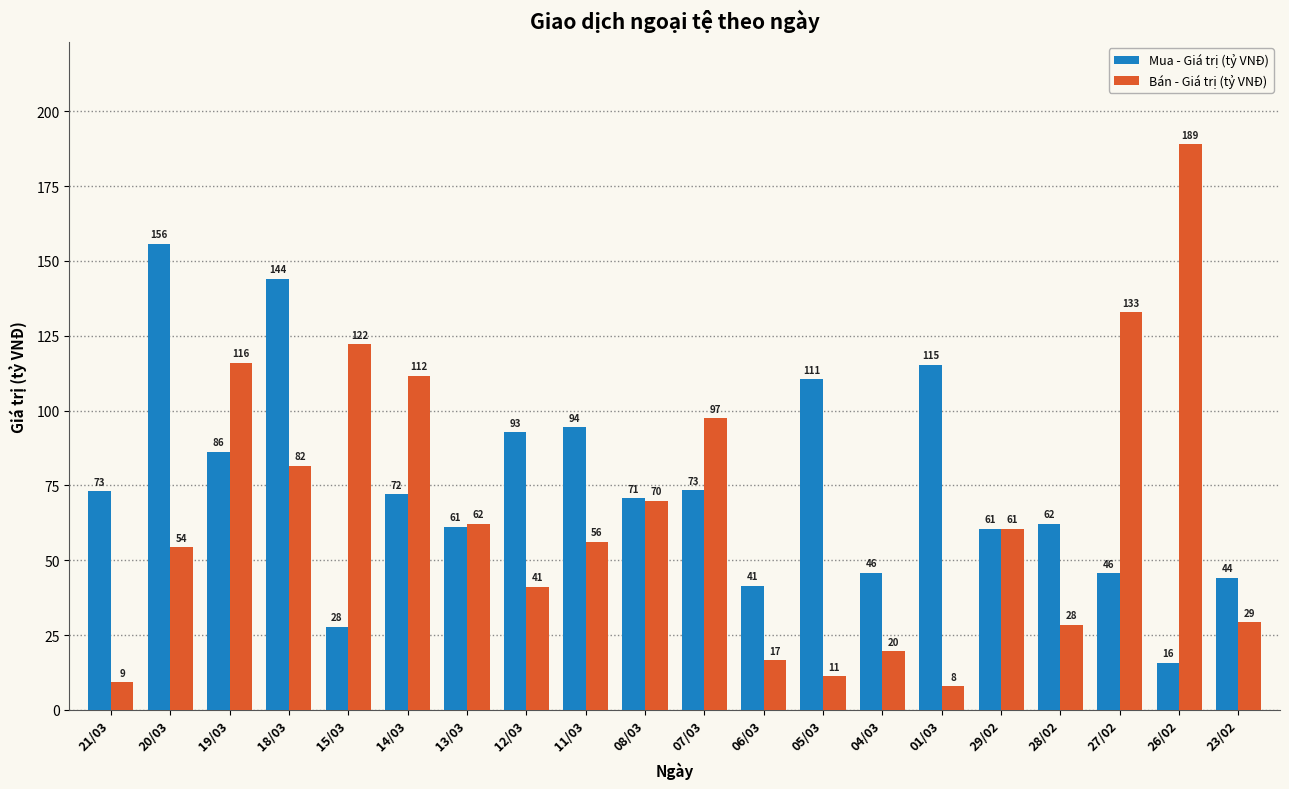

What is the difference between the second highest and second lowest values in the Bán - Giá trị (tỷ VNĐ) series?

123.6